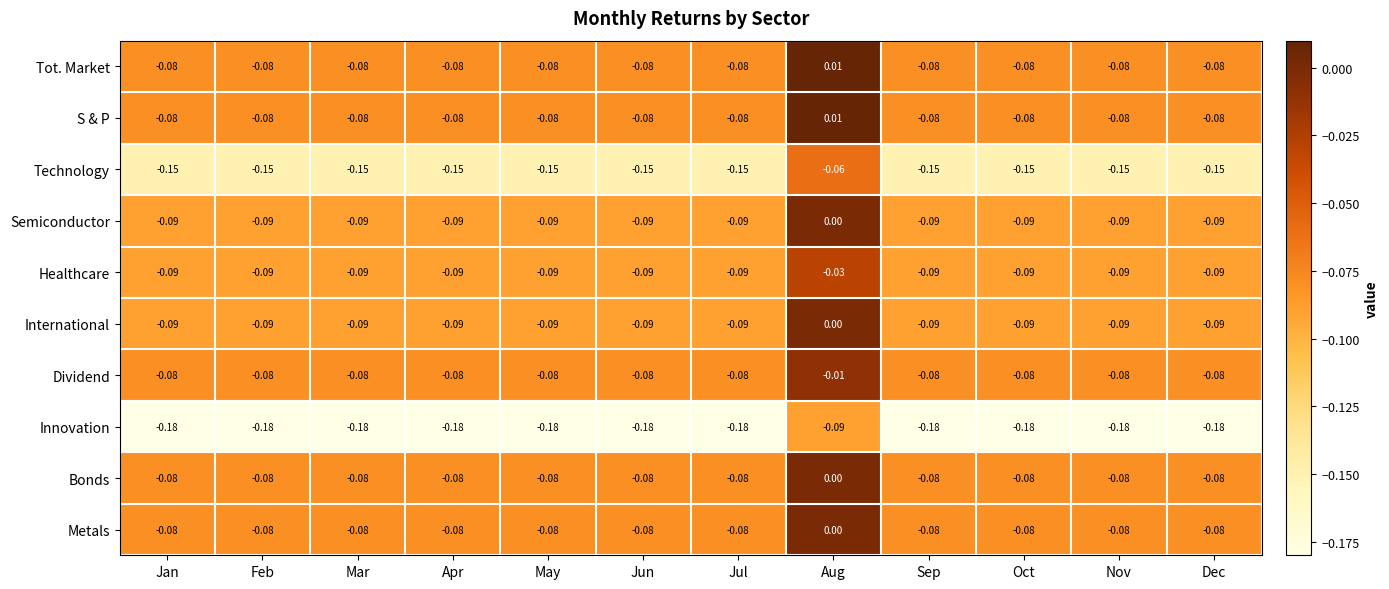

Where does the Tot. Market series first go above 0?

Aug